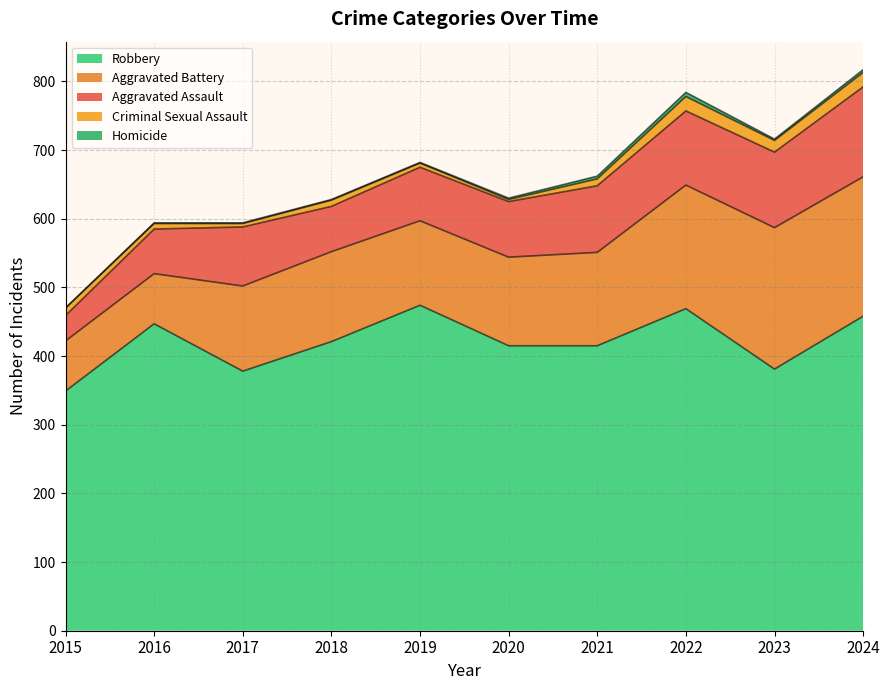

Which series has the largest total across all categories?

Robbery